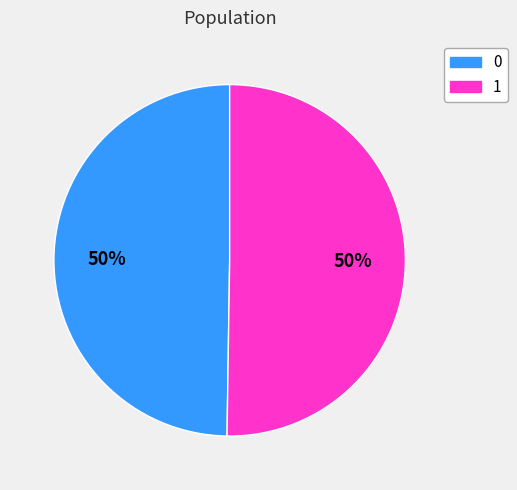

The 0 slice represents 62% of the pie. True or false?

False